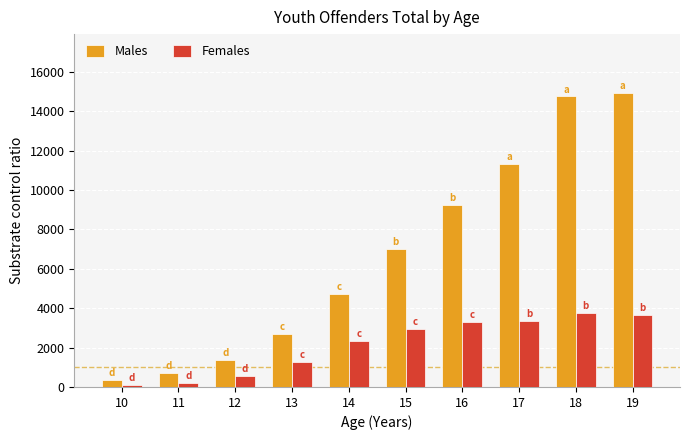

Which series has the largest total across all categories?

Males